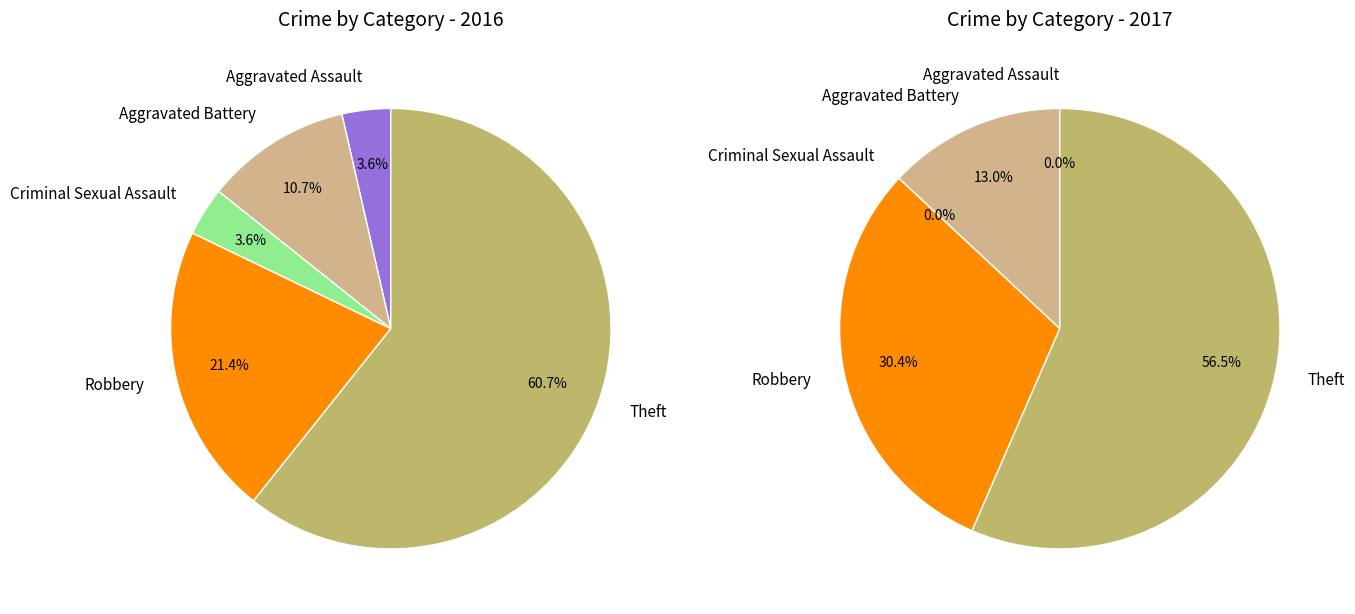

To the nearest percent, what portion does Aggravated Assault represent?

4%